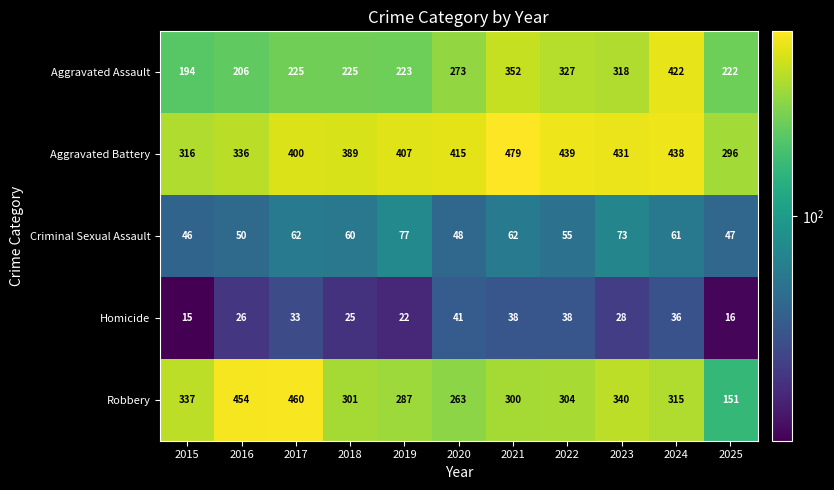

At how many categories does at least one series exceed 217?

11